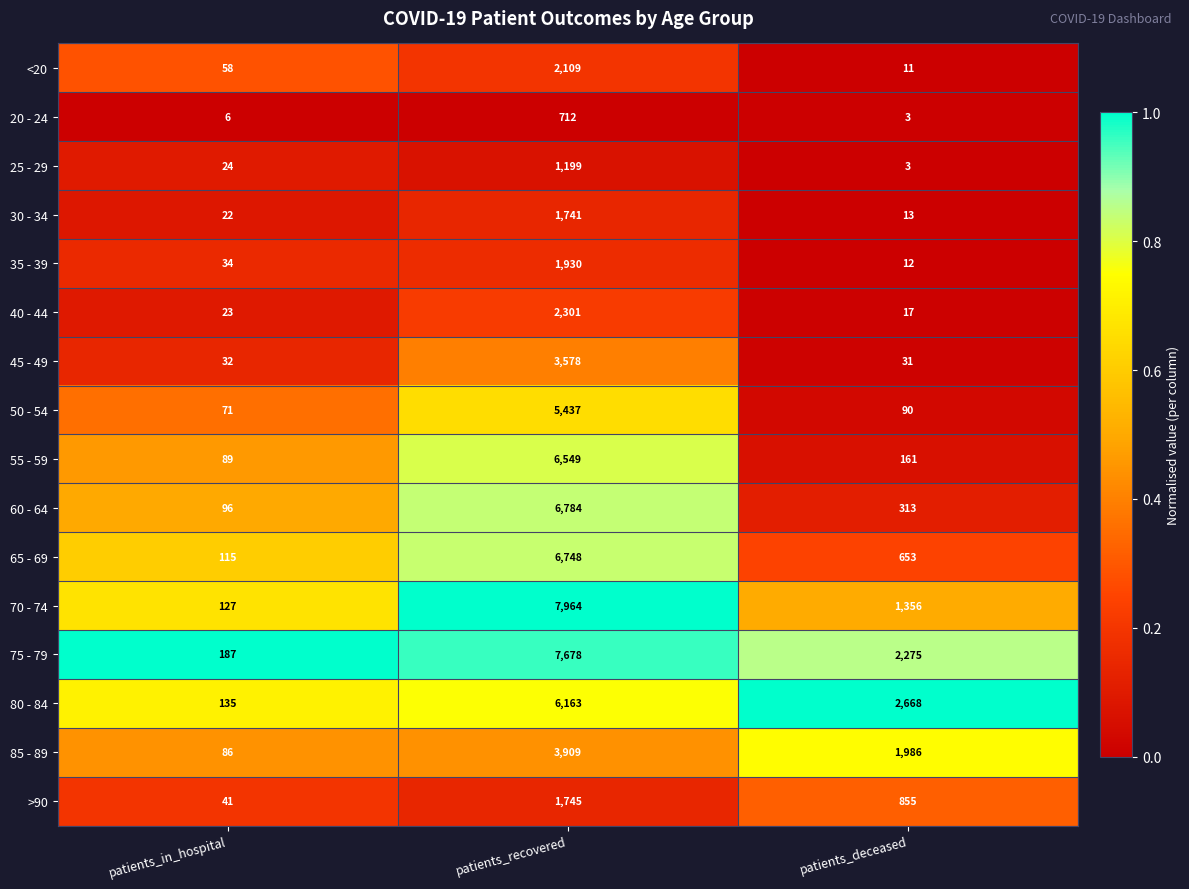

What is the average value of the 75 - 79 series?

3380